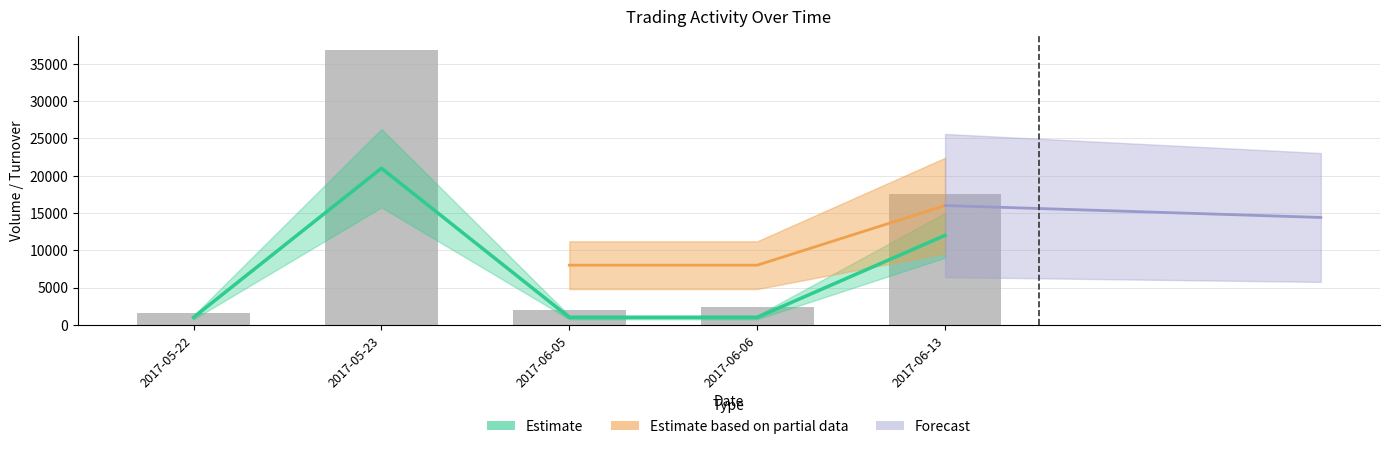

Reading left to right, transcribe all the data shown in this chart.

2017-05-22=1630	2017-05-23=36830	2017-06-05=1970	2017-06-06=2380	2017-06-13=17500